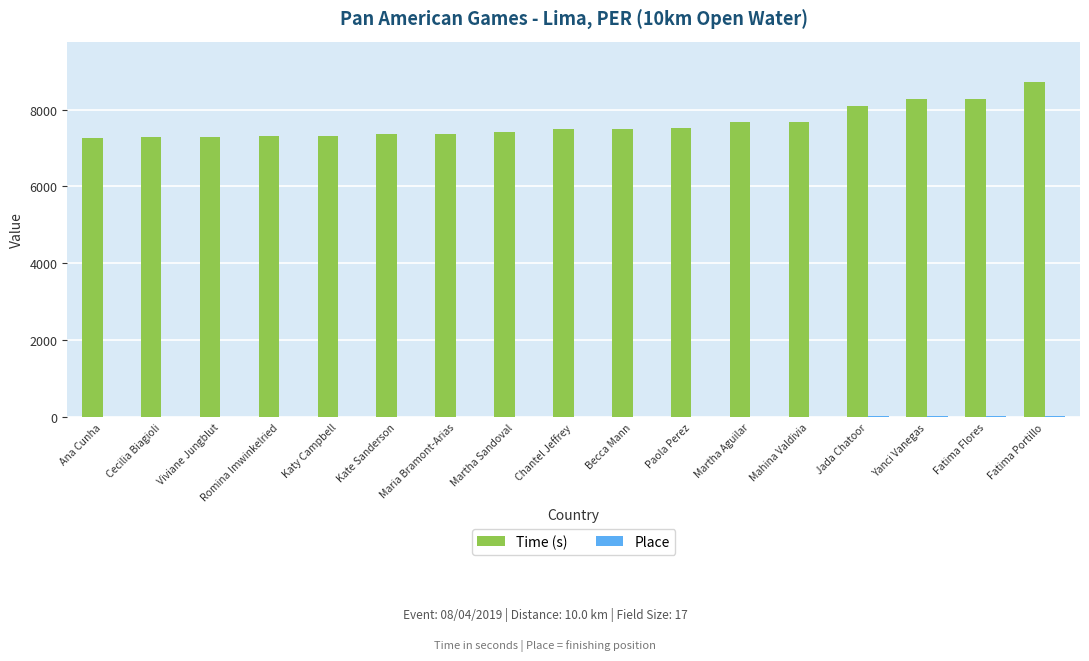

What is the maximum value shown in the chart?

8722